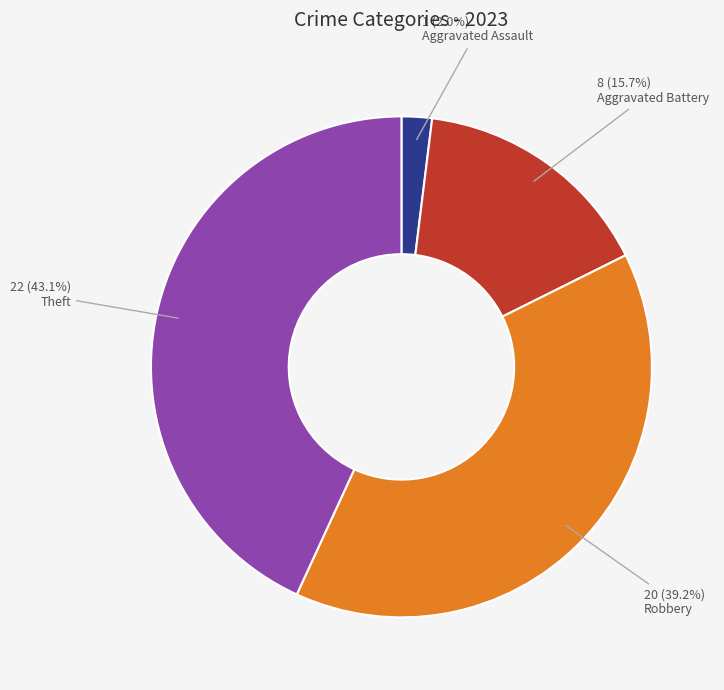

Does any single category account for the majority?

No